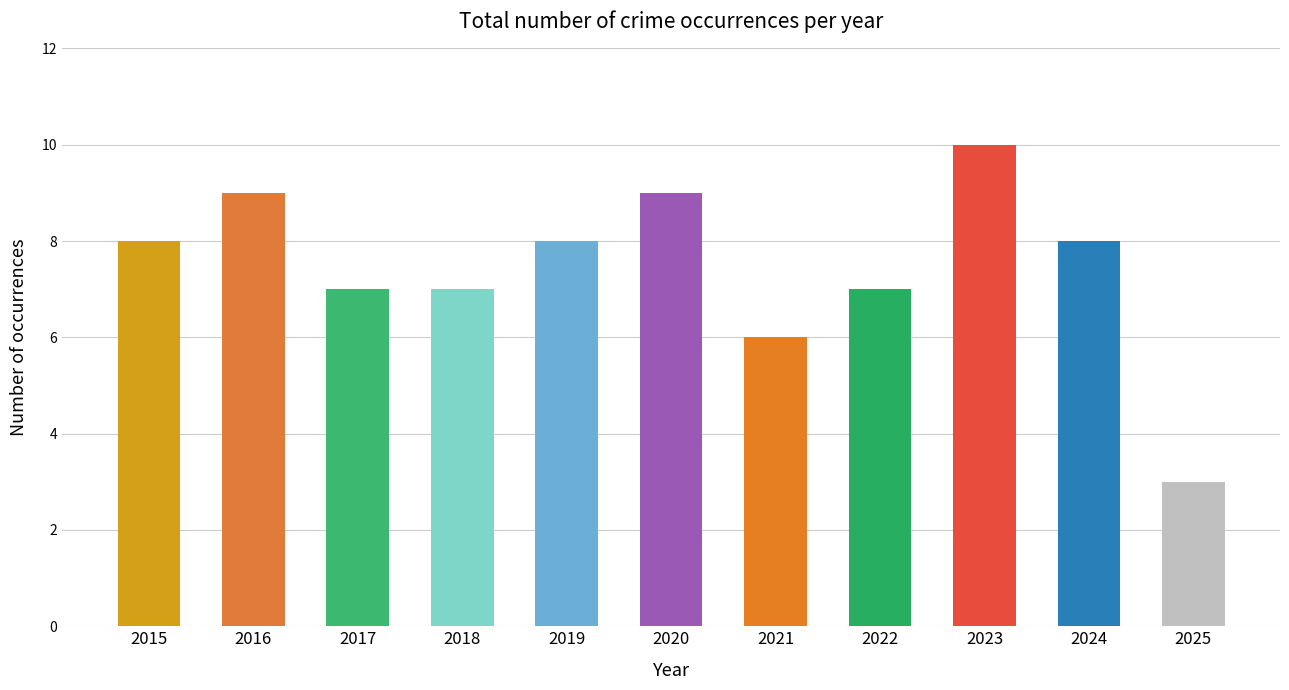

Approximately how many times larger is the value at 2024 compared to 2023?

0.8